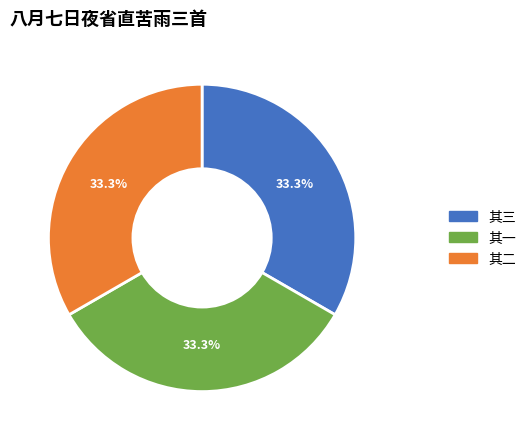

Does 其三 represent more than half of the total?

No